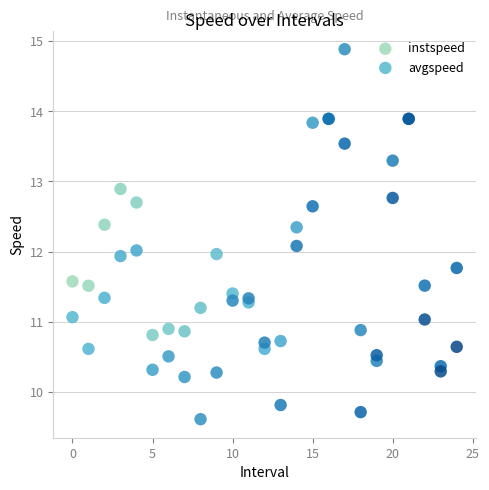

What are all the series names shown in the legend?

instspeed, avgspeed